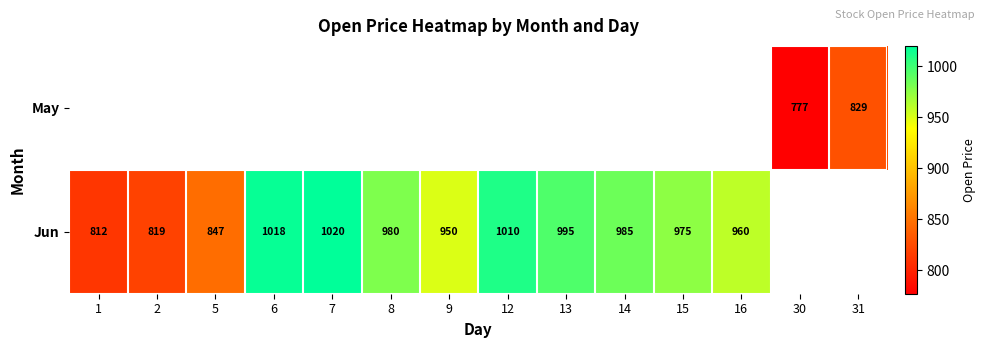

How many distinct data groups are displayed?

2